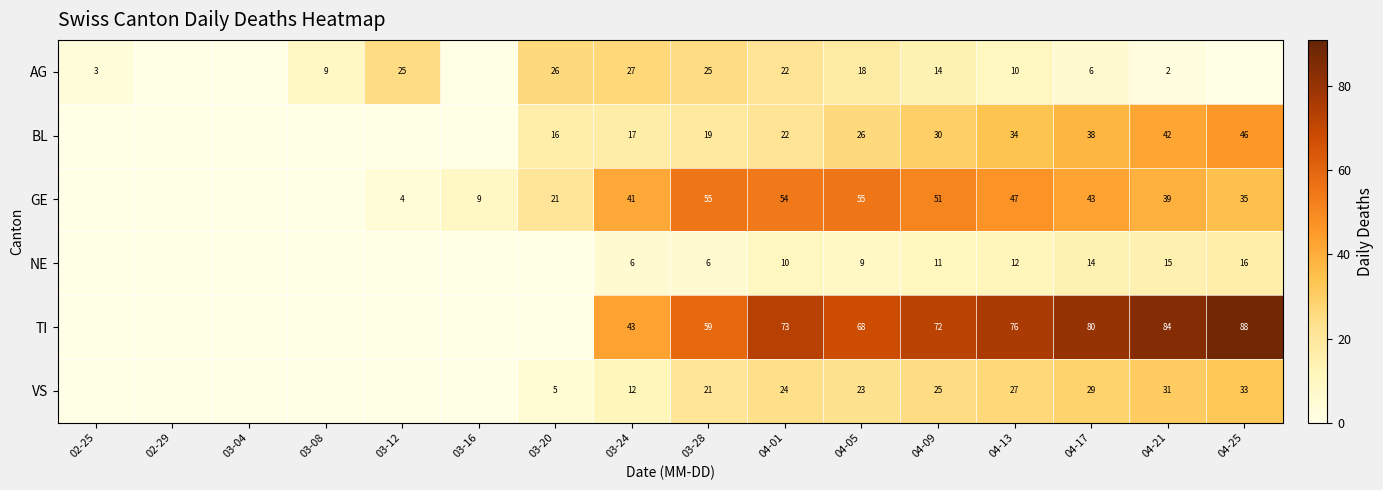

What is the difference between the AG values at 04-13 and 04-17?

4